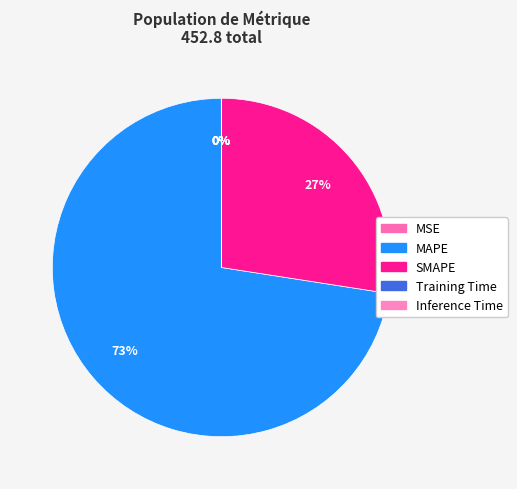

To the nearest percent, what percentage of the pie is SMAPE?

27%